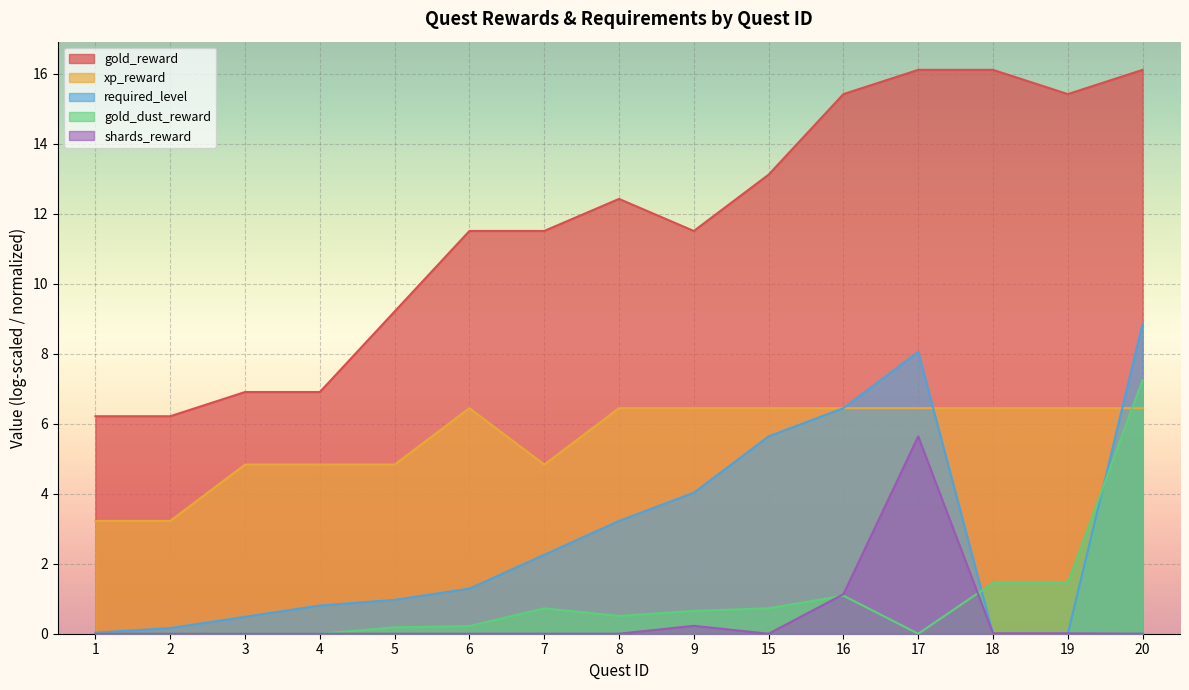

Which series has the widest spread of values?

gold_reward